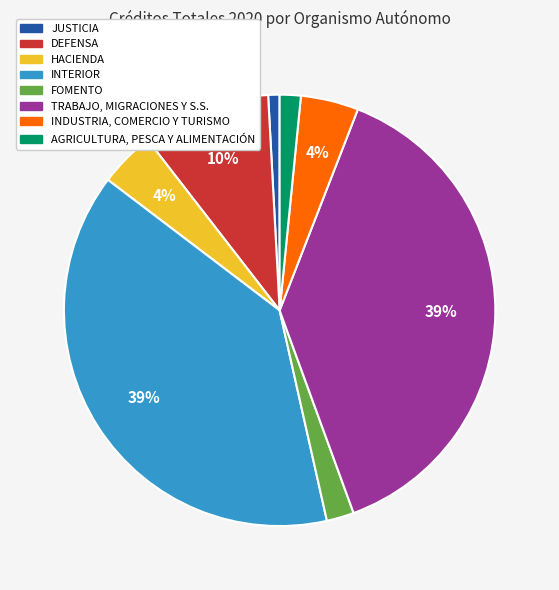

Which has a higher value, INTERIOR or INDUSTRIA, COMERCIO Y TURISMO?

INTERIOR